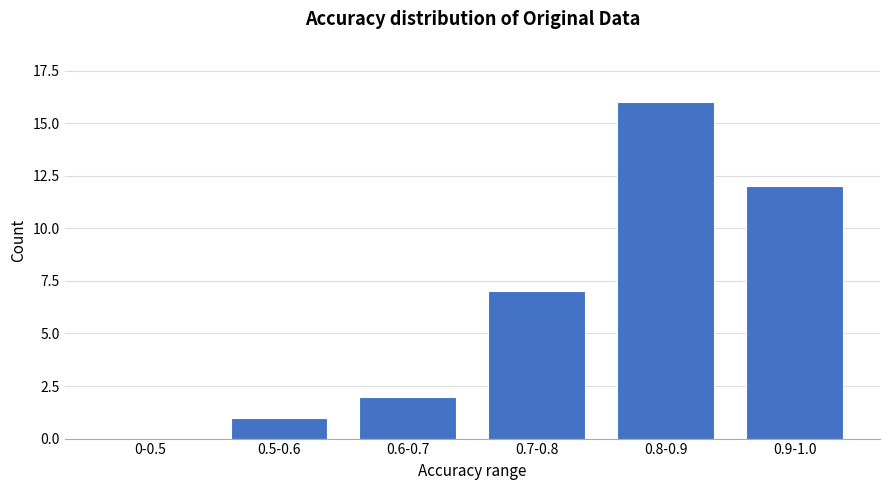

Reading right to left, transcribe all the data shown in this chart.

0.9-1.0=12	0.8-0.9=16	0.7-0.8=7	0.6-0.7=2	0.5-0.6=1	0-0.5=0